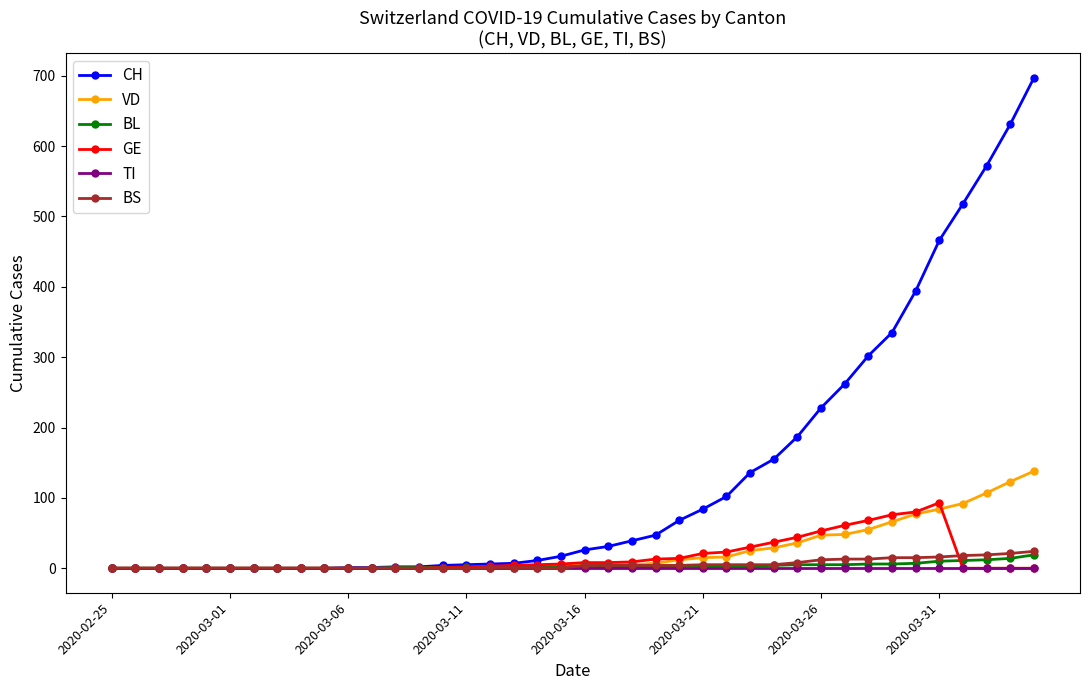

What is the greatest value displayed?

697